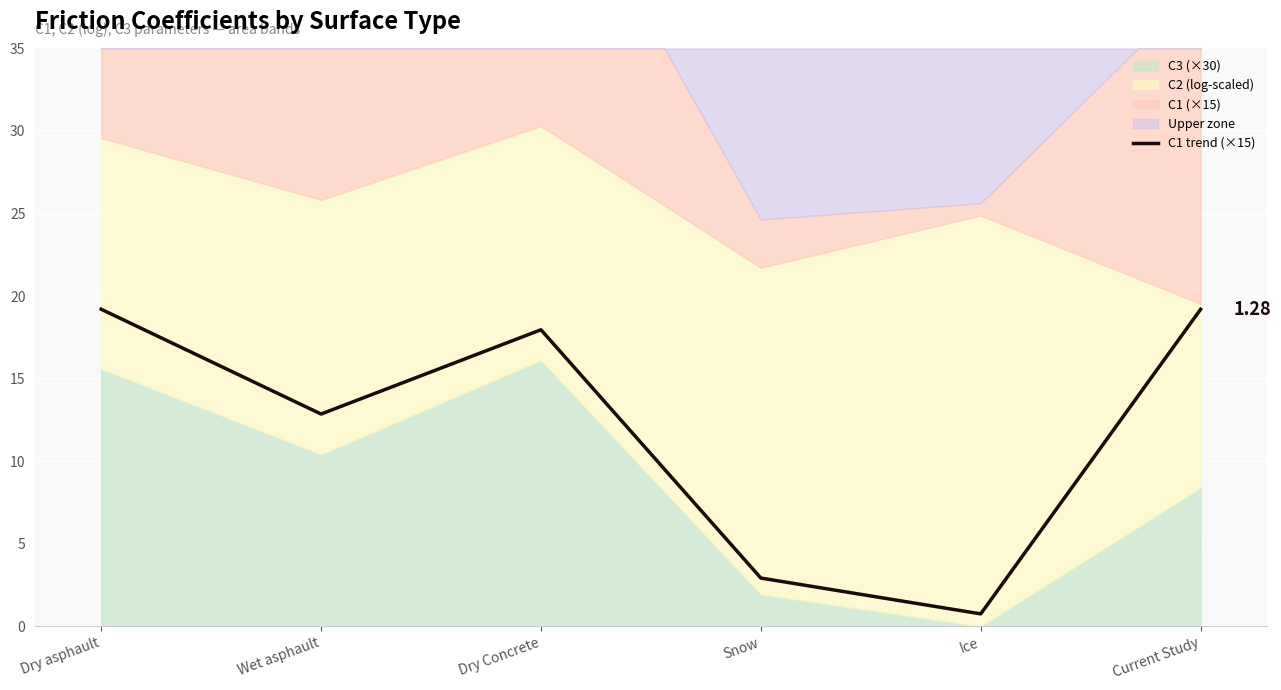

Read the value at Wet asphault.

12.9